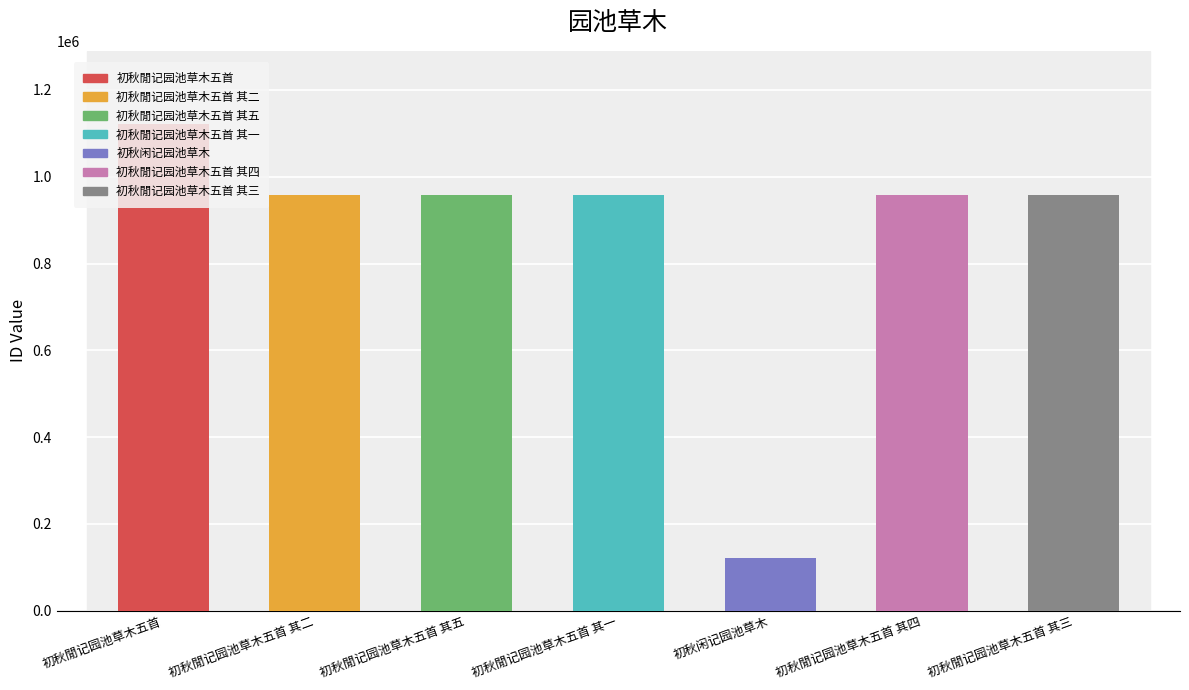

What is the average value?

861553